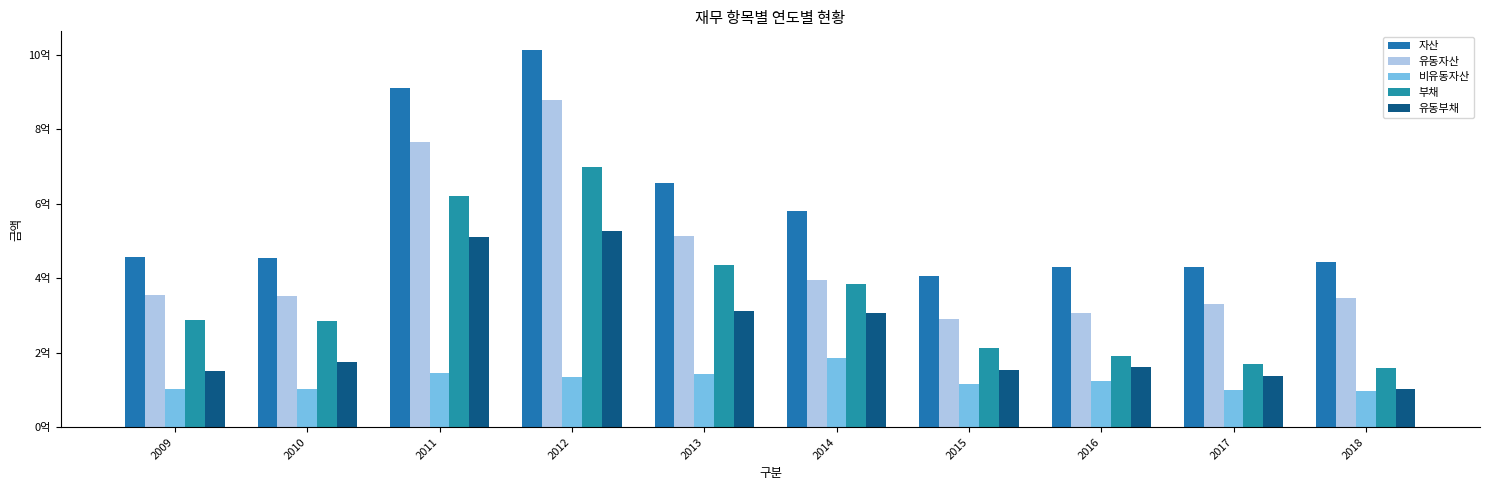

Does the chart contain stacked bars?

No